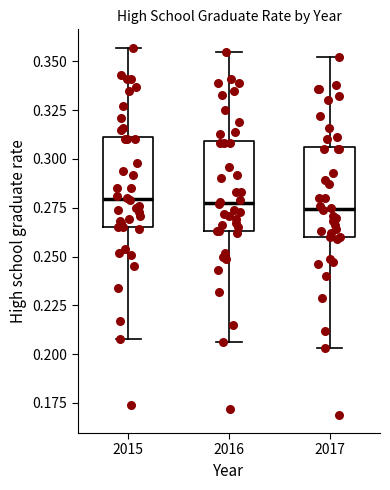

Reading left to right, transcribe this box plot: for each box, give where its median line is, the range the box spans, and where its two whiskers end, as read against the y-axis. The values are not printed on the chart, so give them approximately, as read against the axis.

2015: median 0.280, box 0.265 to 0.310, whiskers 0.210 to 0.355
2016: median 0.280, box 0.265 to 0.310, whiskers 0.205 to 0.355
2017: median 0.275, box 0.260 to 0.305, whiskers 0.205 to 0.350